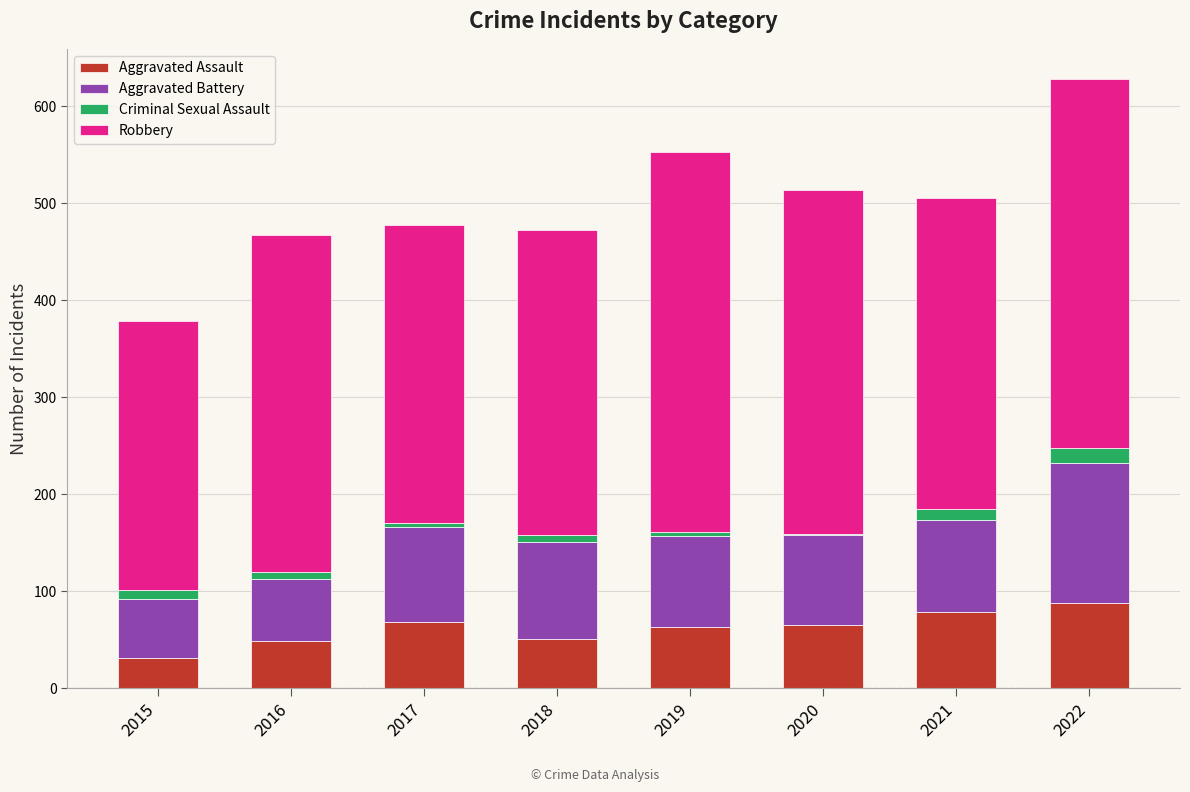

What is the sum of all Aggravated Assault values?

494